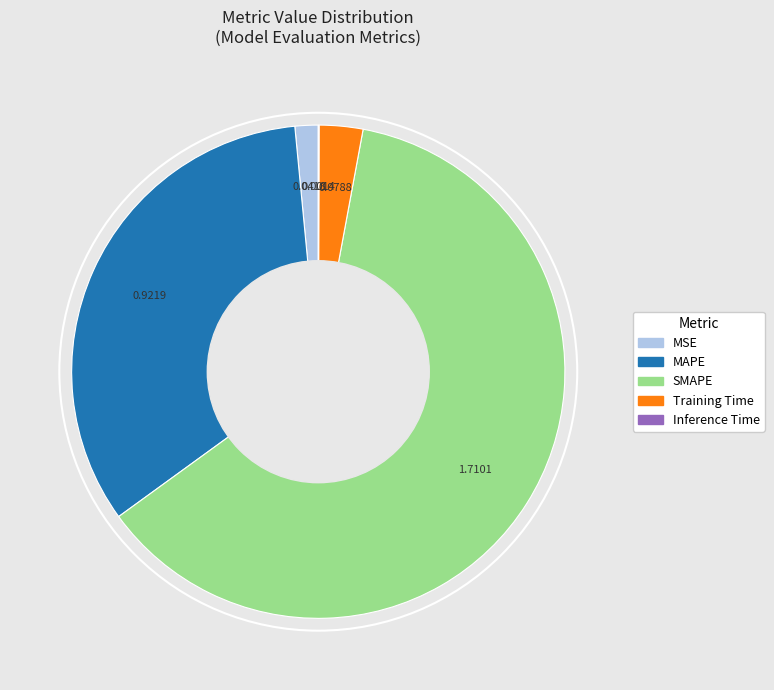

Which slice is the largest?

SMAPE